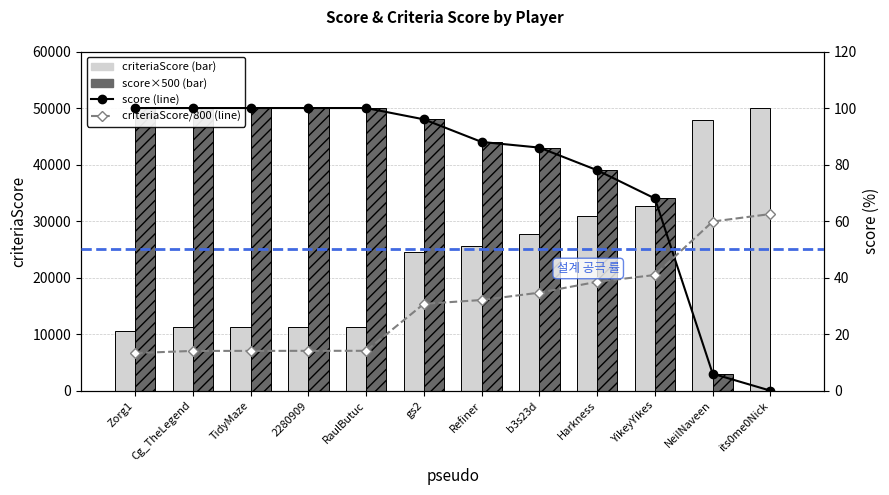

What is the total value across all series at Harkness?

69936.5